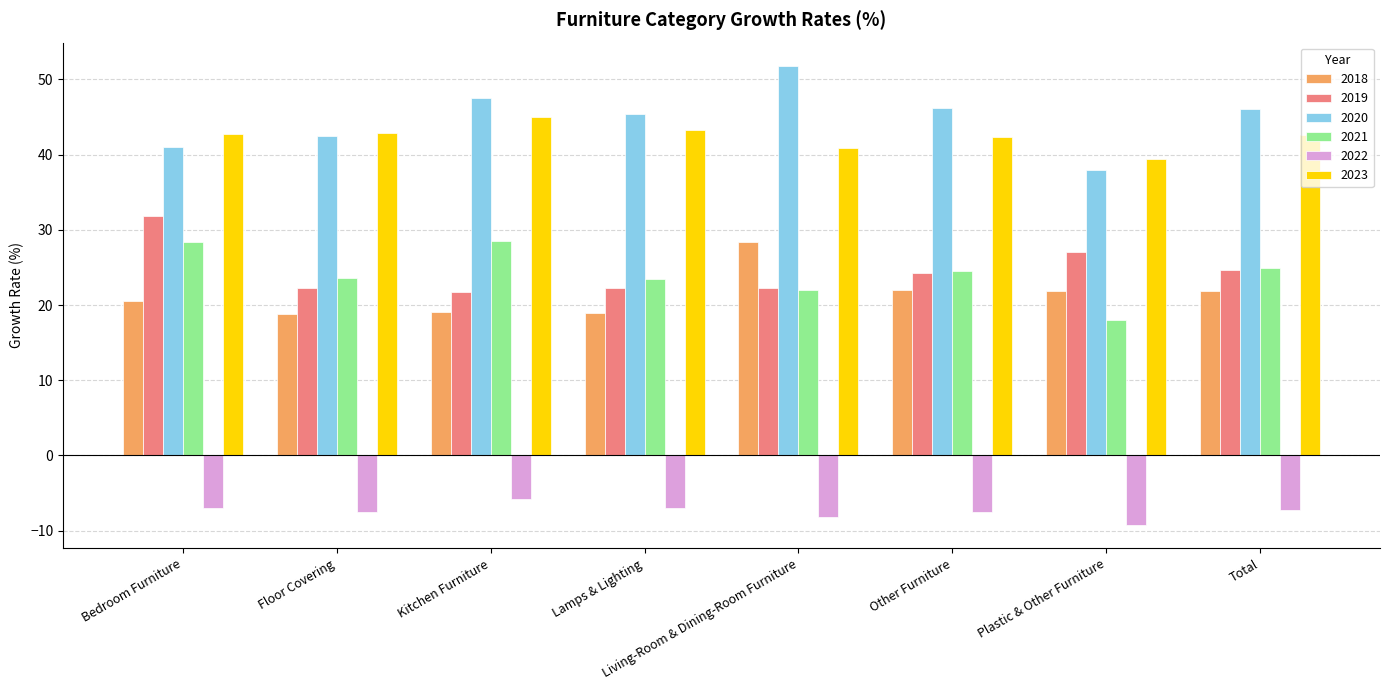

The 2022 series shows -9.8 at Kitchen Furniture. True or false?

False